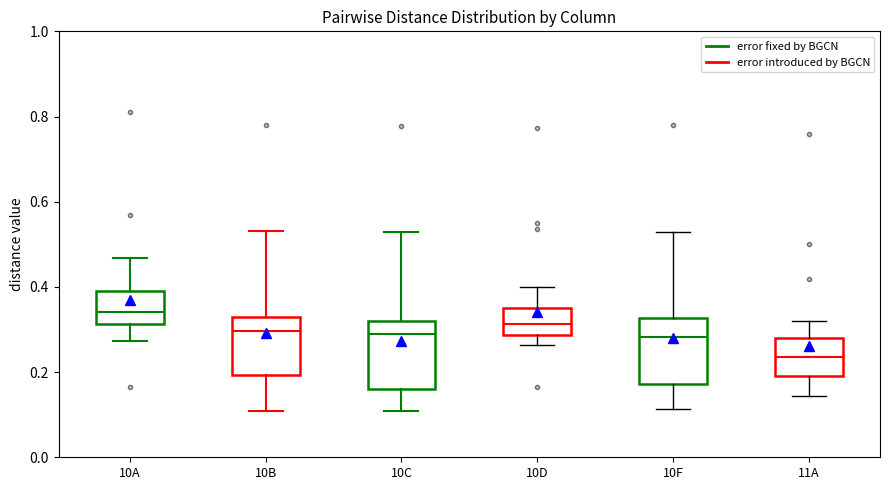

Reading left to right, read every box against the y-axis: the position of its median line, the range the box covers, and the ends of its whiskers. The values are not printed on the chart, so give them approximately, as read against the axis.

10A: median 0.34, box 0.32 to 0.38, whiskers 0.28 to 0.46
10B: median 0.30, box 0.20 to 0.32, whiskers 0.10 to 0.54
10C: median 0.28, box 0.16 to 0.32, whiskers 0.10 to 0.52
10D: median 0.32, box 0.28 to 0.34, whiskers 0.26 to 0.40
10F: median 0.28, box 0.18 to 0.32, whiskers 0.12 to 0.52
11A: median 0.24, box 0.20 to 0.28, whiskers 0.14 to 0.32